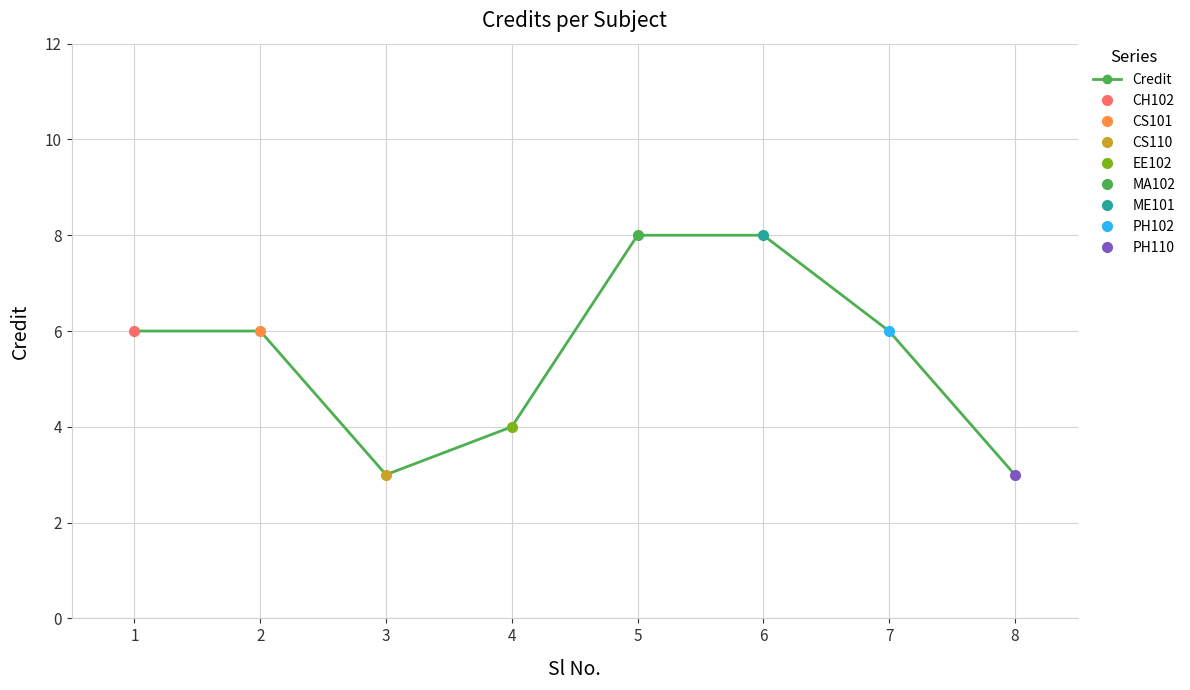

Approximately how many times larger is the value at 6 compared to 1?

1.3